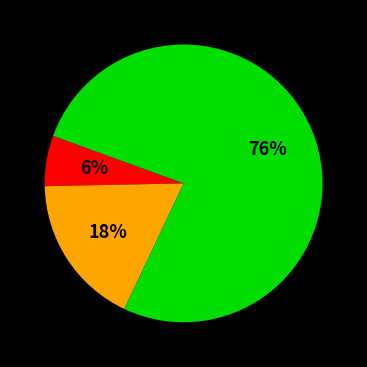

To the nearest percent, what is the average slice percentage?

33%